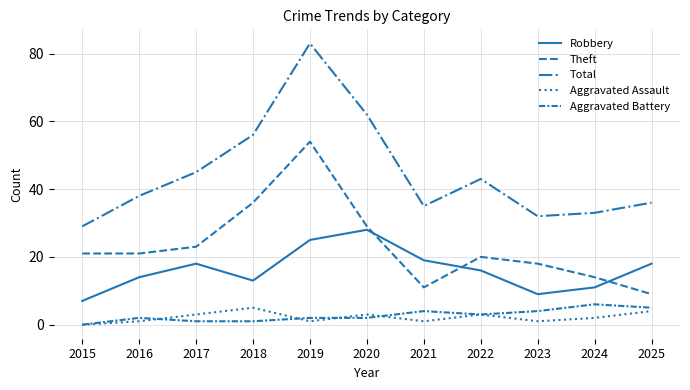

Rank the categories by Theft value from lowest to highest.

2025, 2021, 2024, 2023, 2022, 2015, 2016, 2017, 2020, 2018, 2019